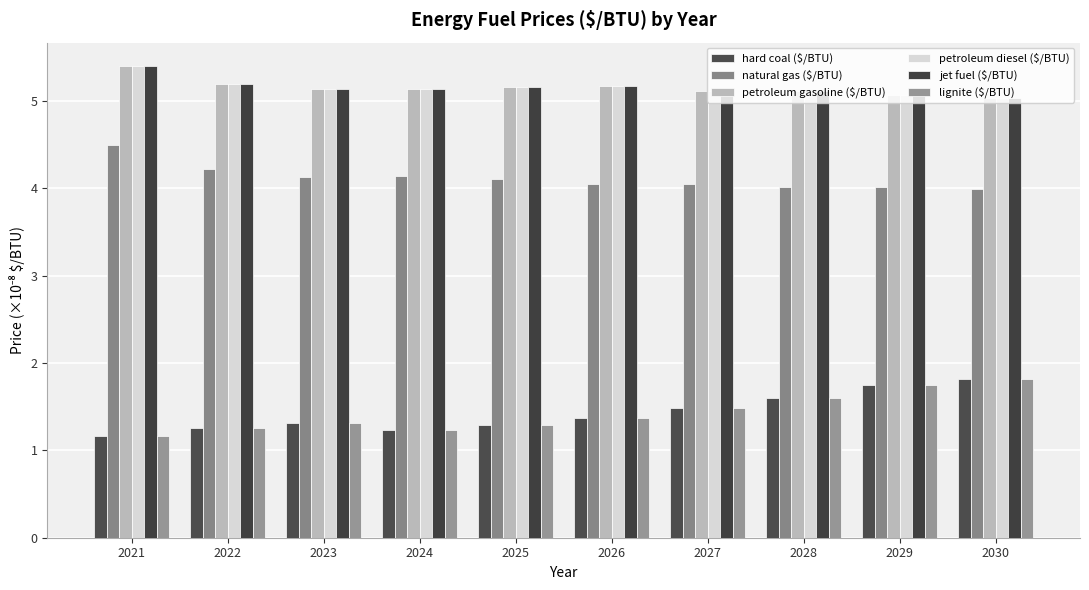

Which series has the largest total across all categories?

petroleum gasoline ($/BTU)